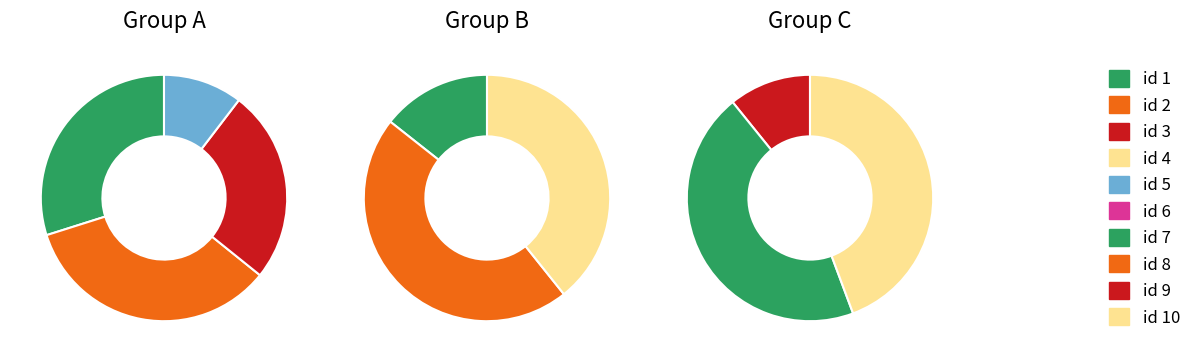

Does any single category account for the majority?

No